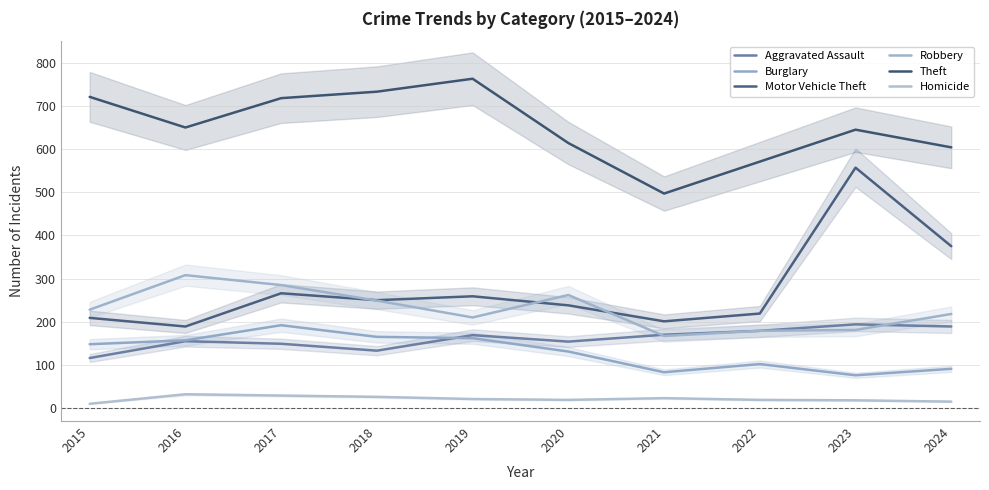

Which series ends up on top after the final intersection of Robbery and Motor Vehicle Theft?

Motor Vehicle Theft